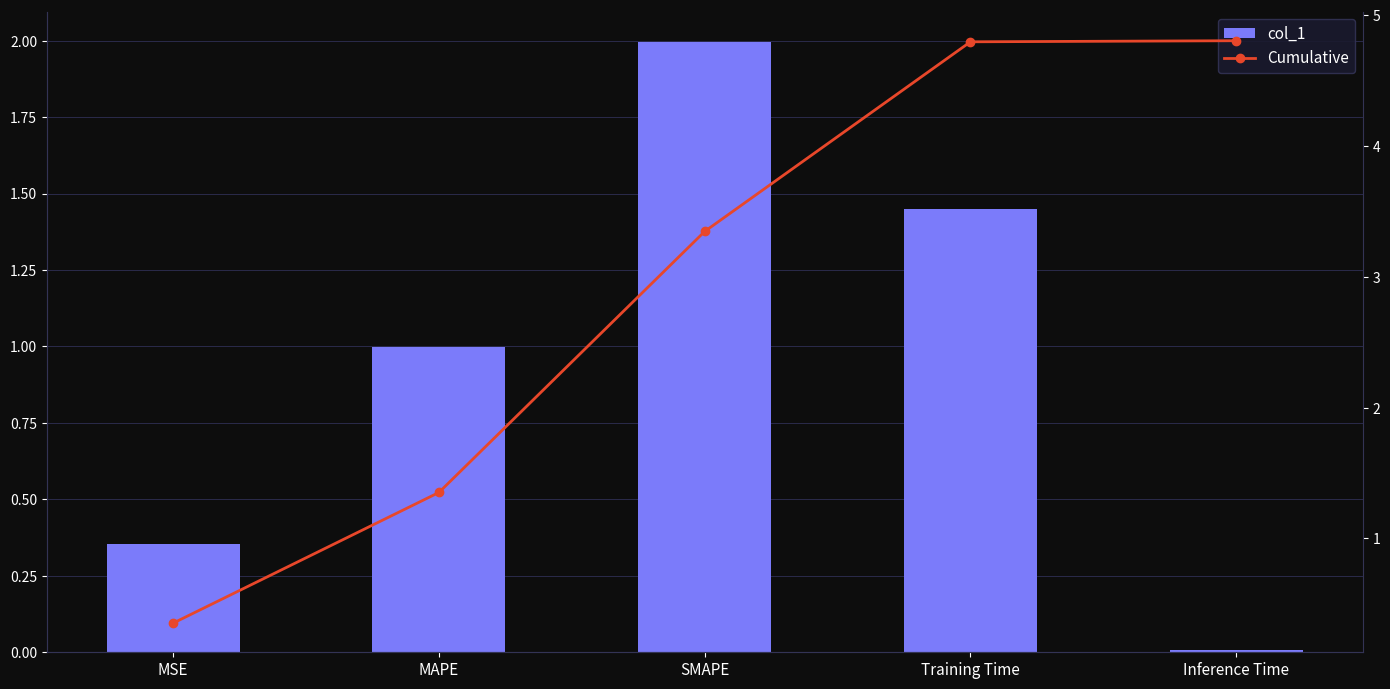

Is it true that Cumulative equals 4.8 at Inference Time?

True